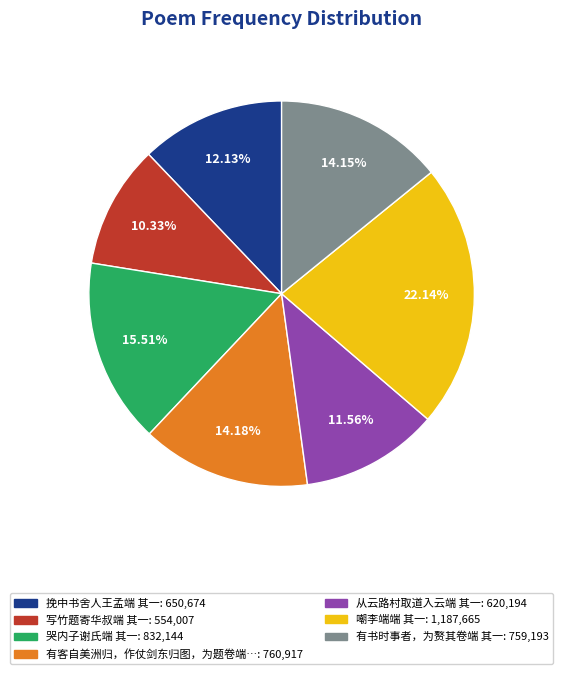

Count the number of slices in the pie.

7